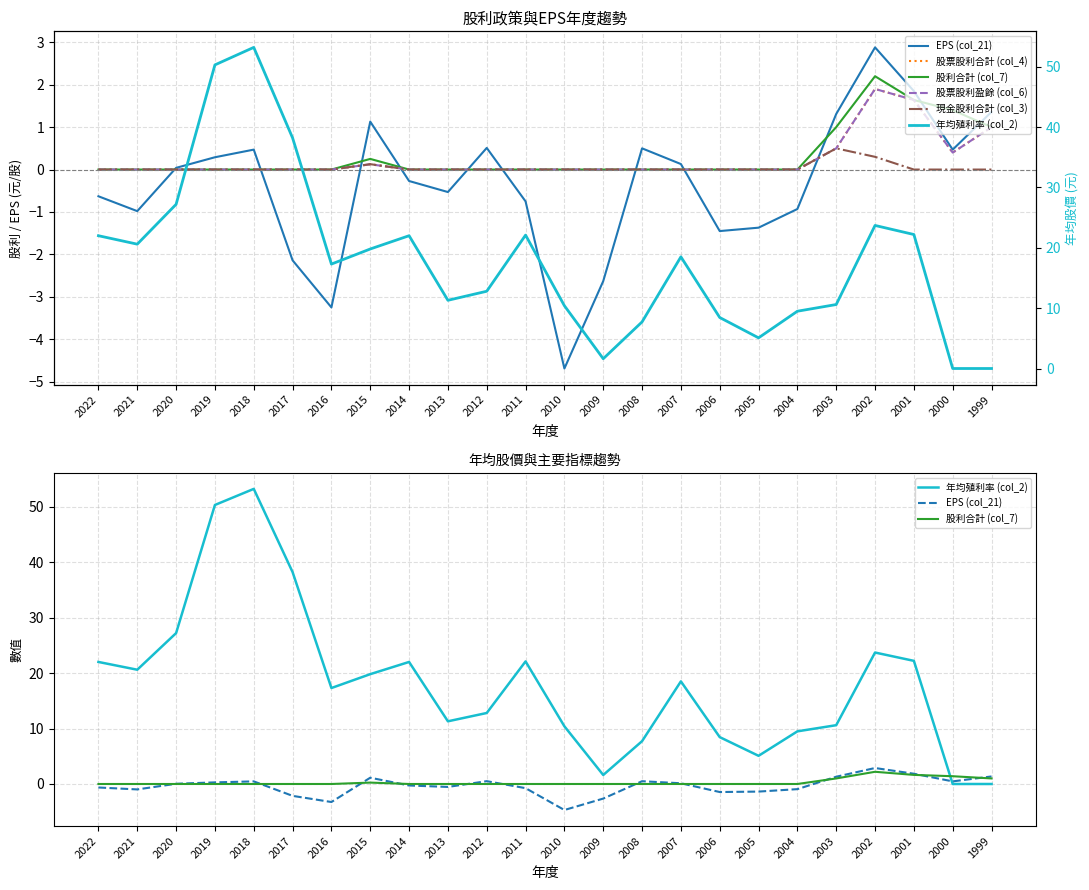

What is the value of the 股票股利合計 (col_4) point at the 20th from the left?

0.5